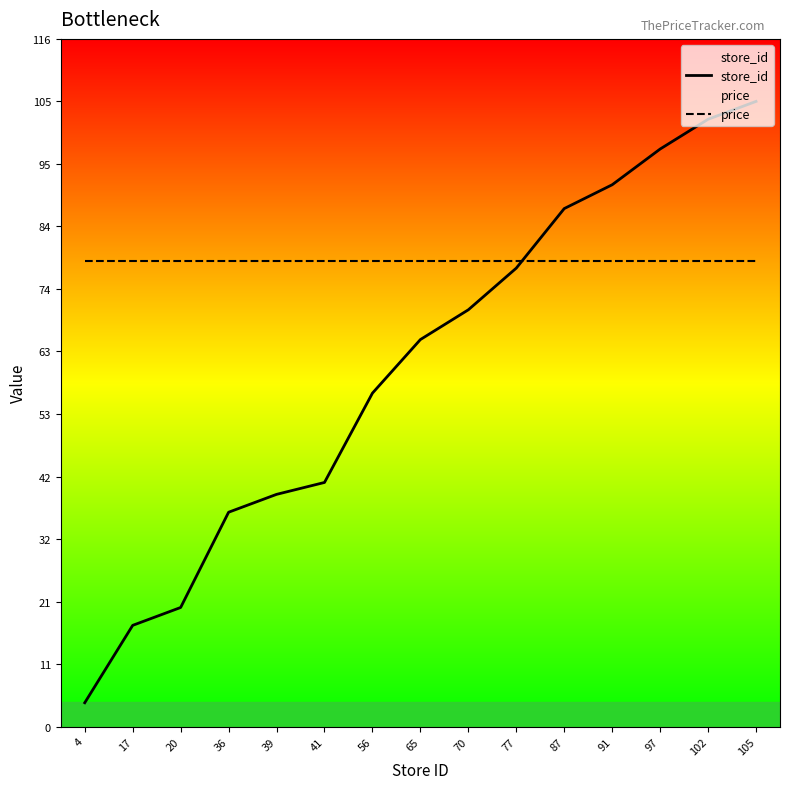

What is the greatest value displayed?

105.0